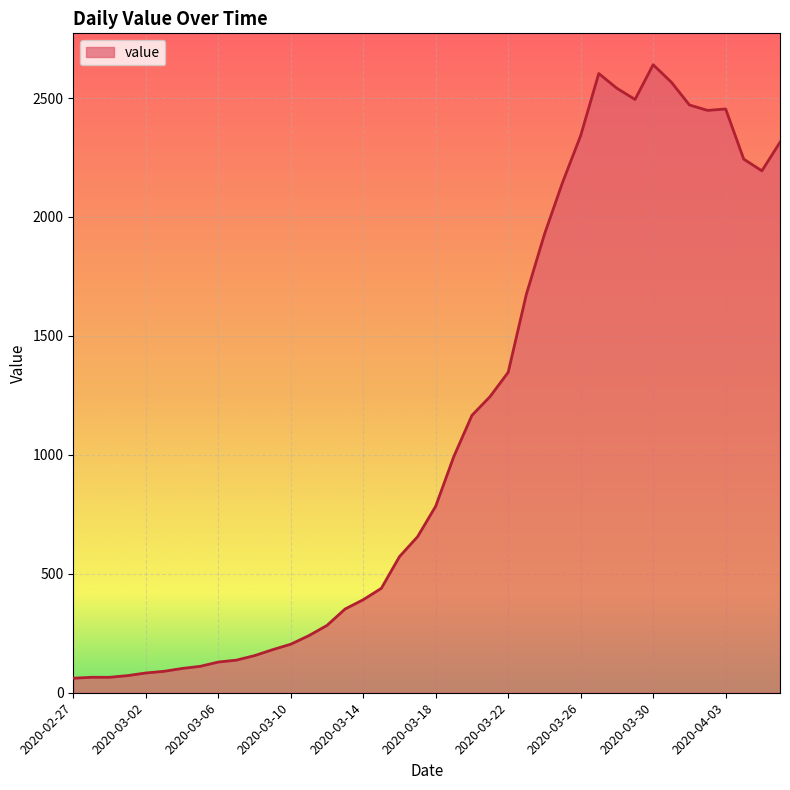

What is the maximum value shown in the chart?

2640